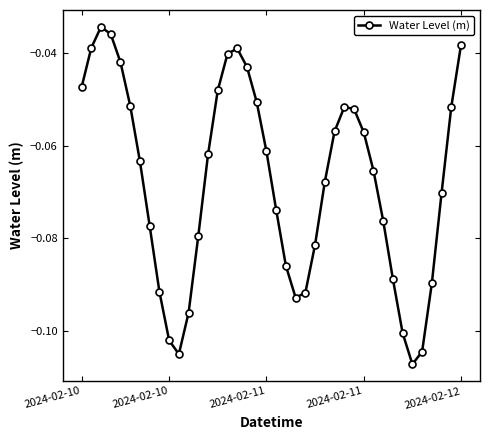

What is the sum of all values?

-2.7